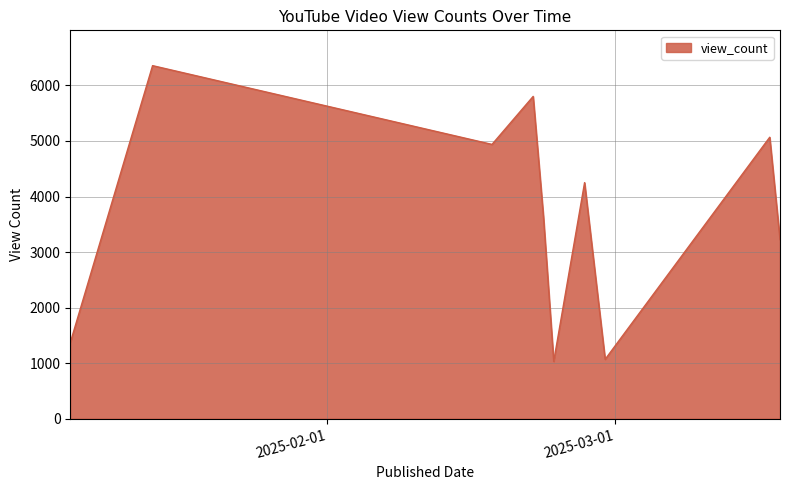

What is the difference between the maximum and minimum values?

5325